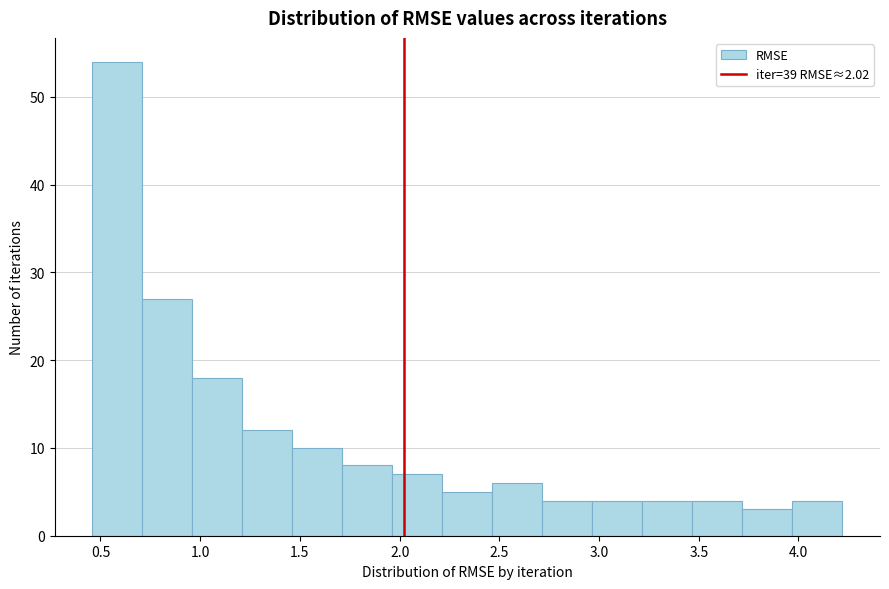

What is the height of the bar covering 0.95 to 1.20 on the x-axis? Neither the bar edges nor the heights are printed on the chart, so give them approximately, as read against the axes.

18